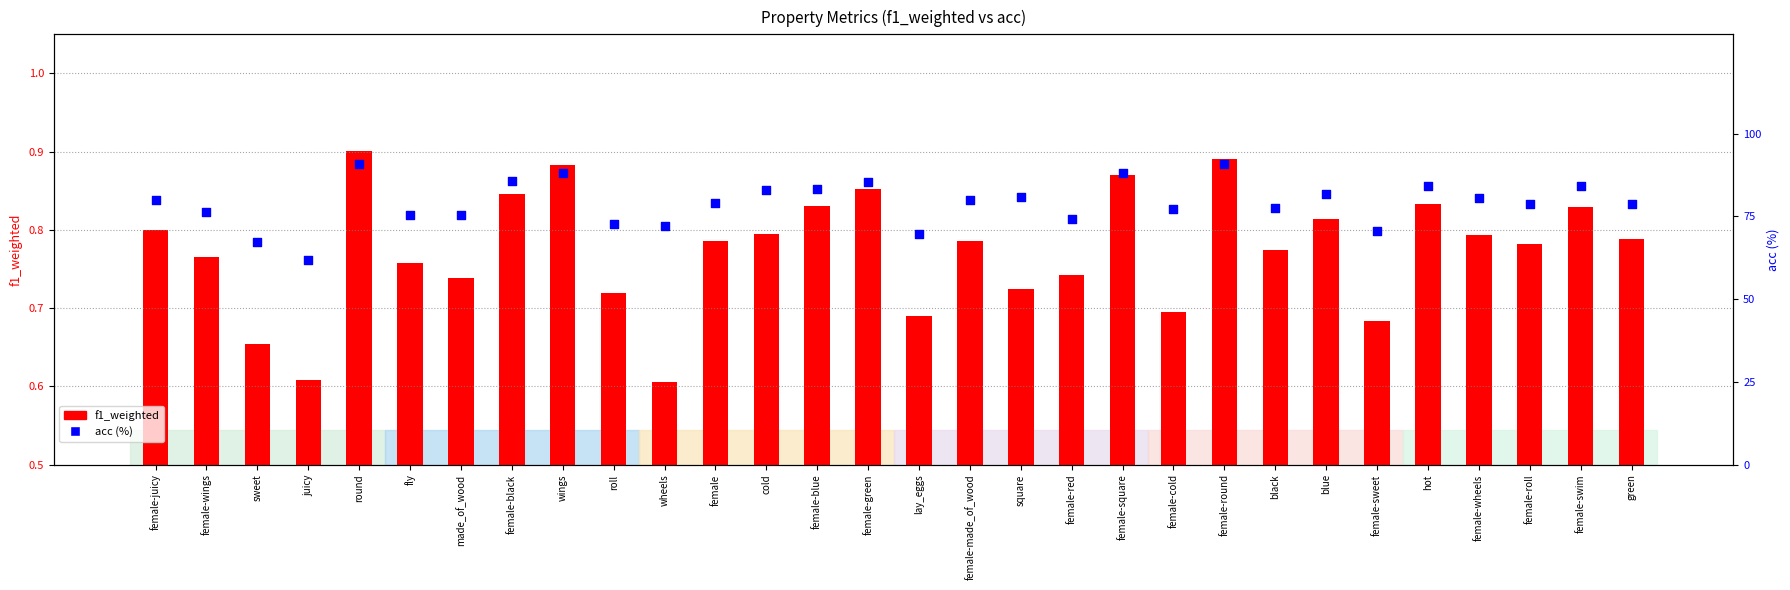

What is the total value across all series at round?

91.6